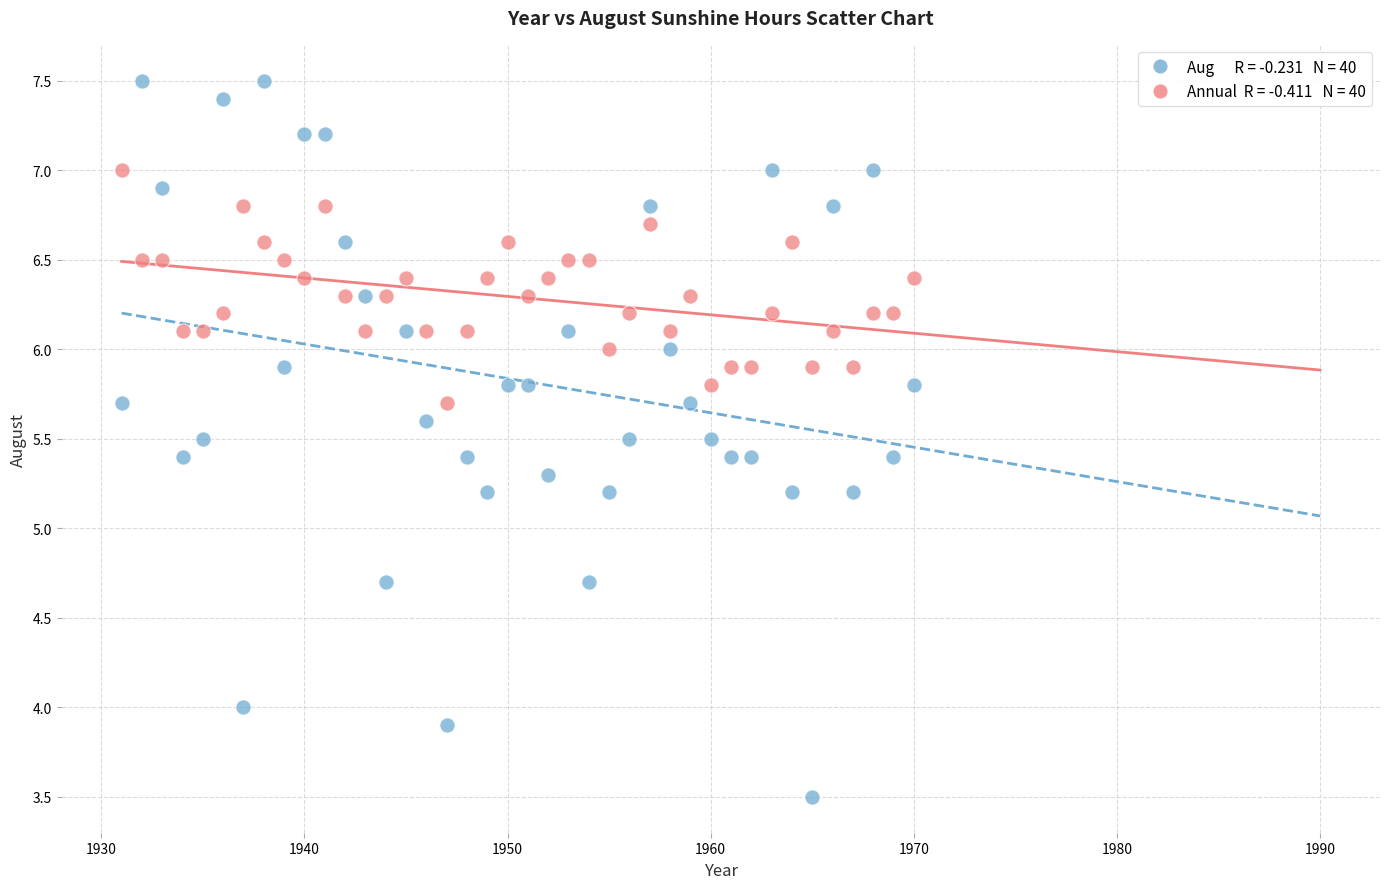

Across all data points, what is the range of Y values (max minus min)?

4.0